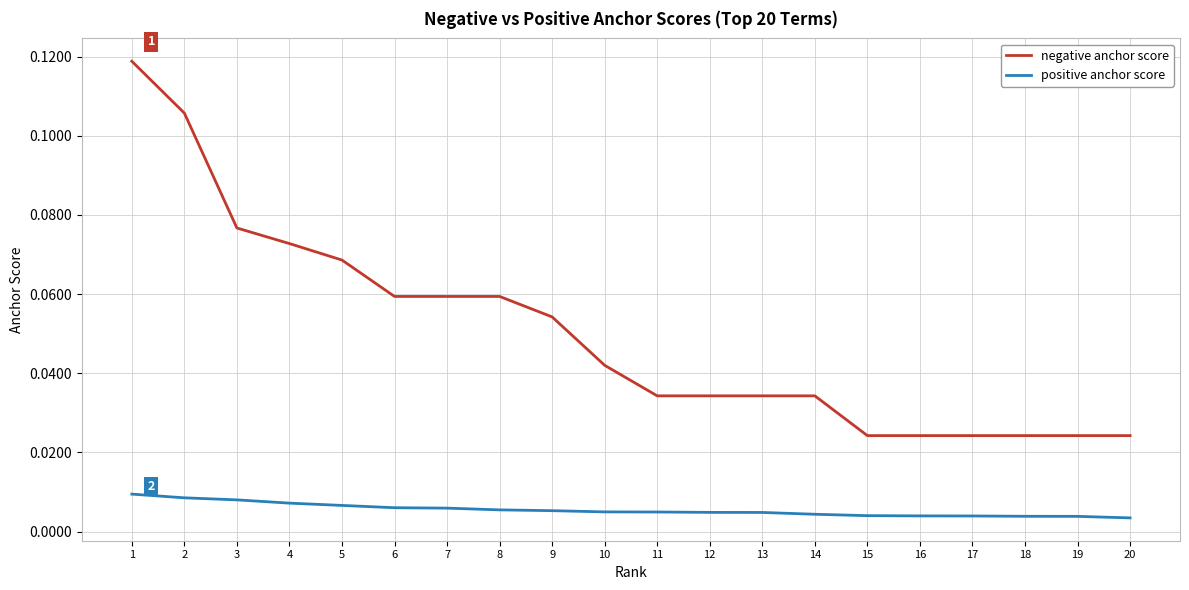

Which series has the largest range (max minus min)?

negative anchor score